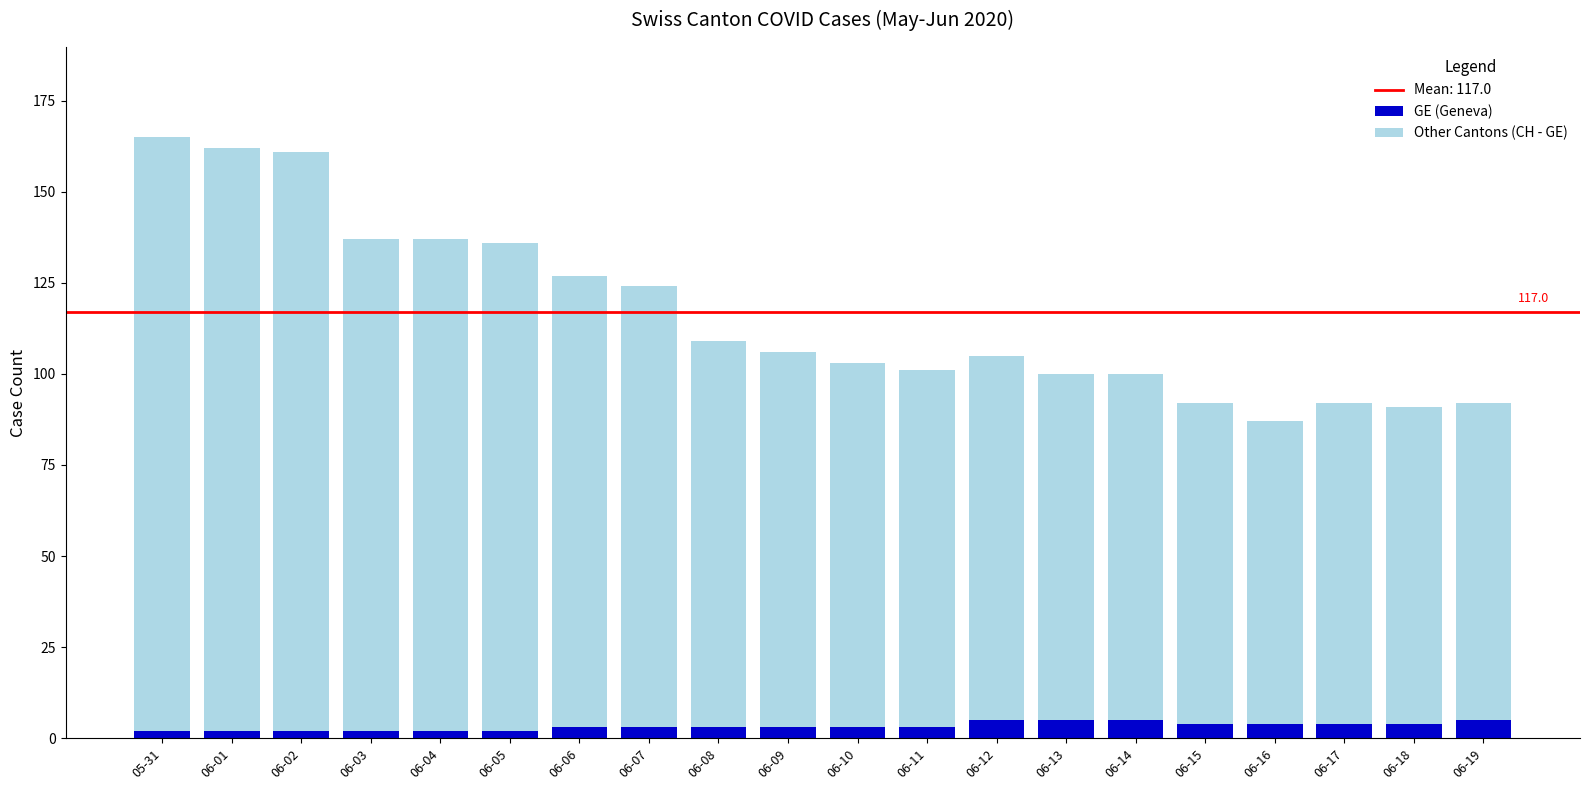

True or false: GE (Geneva) has a value of 4 at 06-18.

True